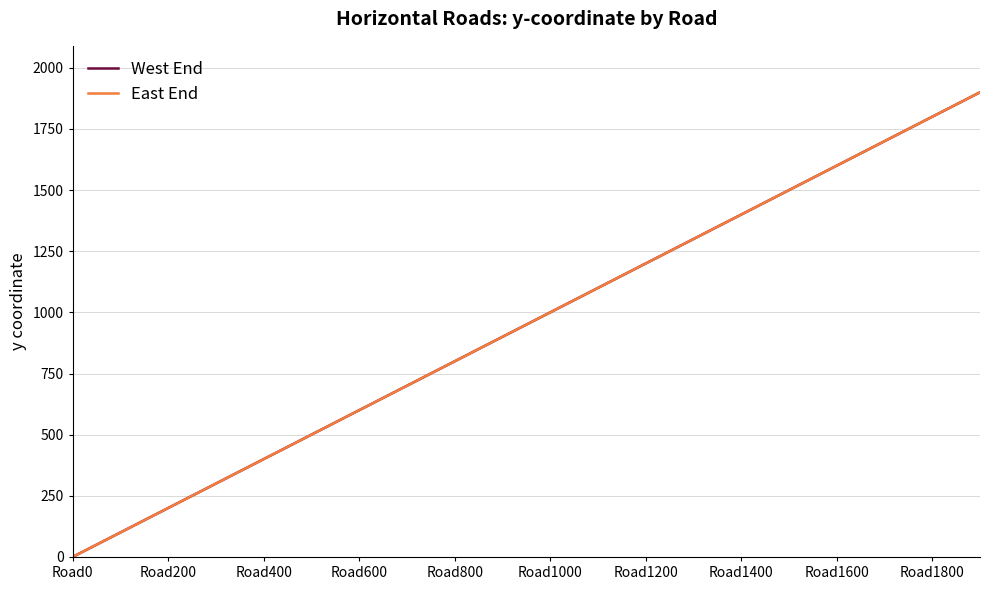

Is this an area chart (filled region under the line)?

No